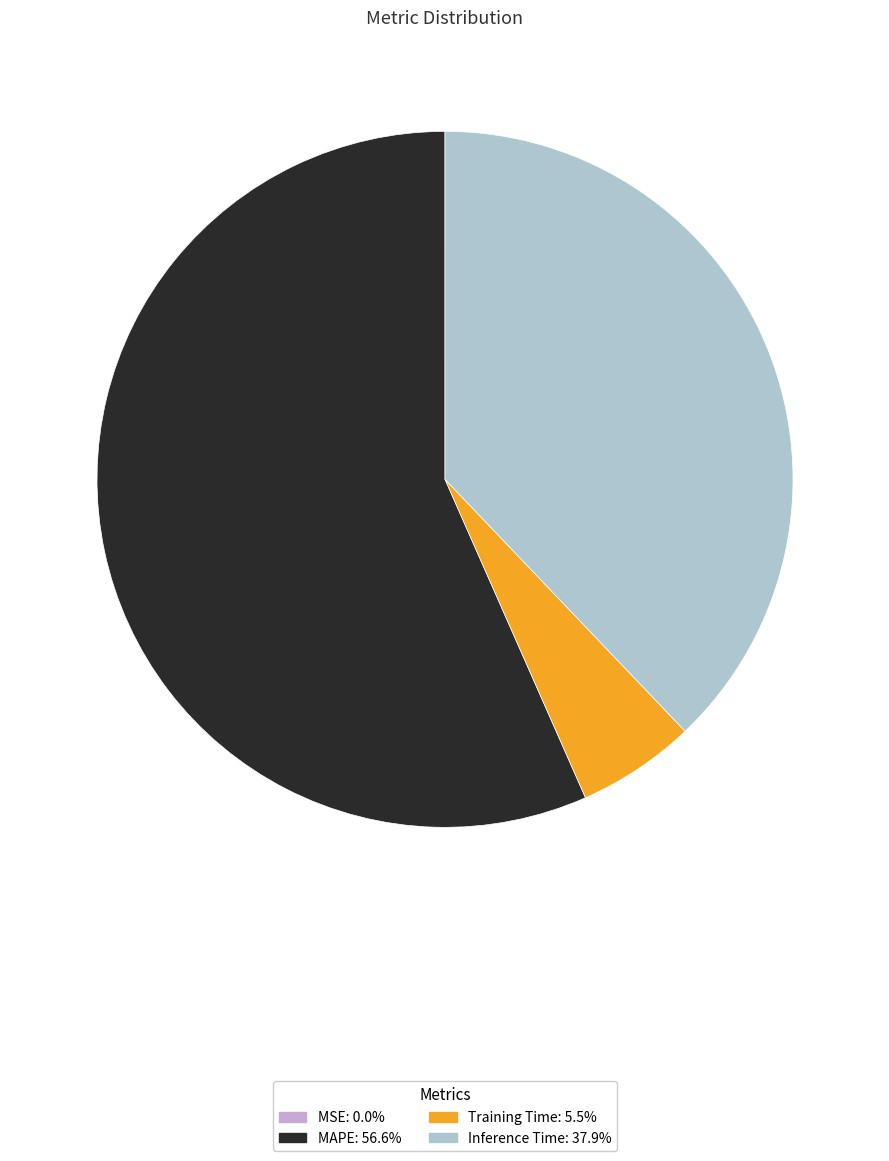

Is there any slice that represents more than half of the pie?

Yes